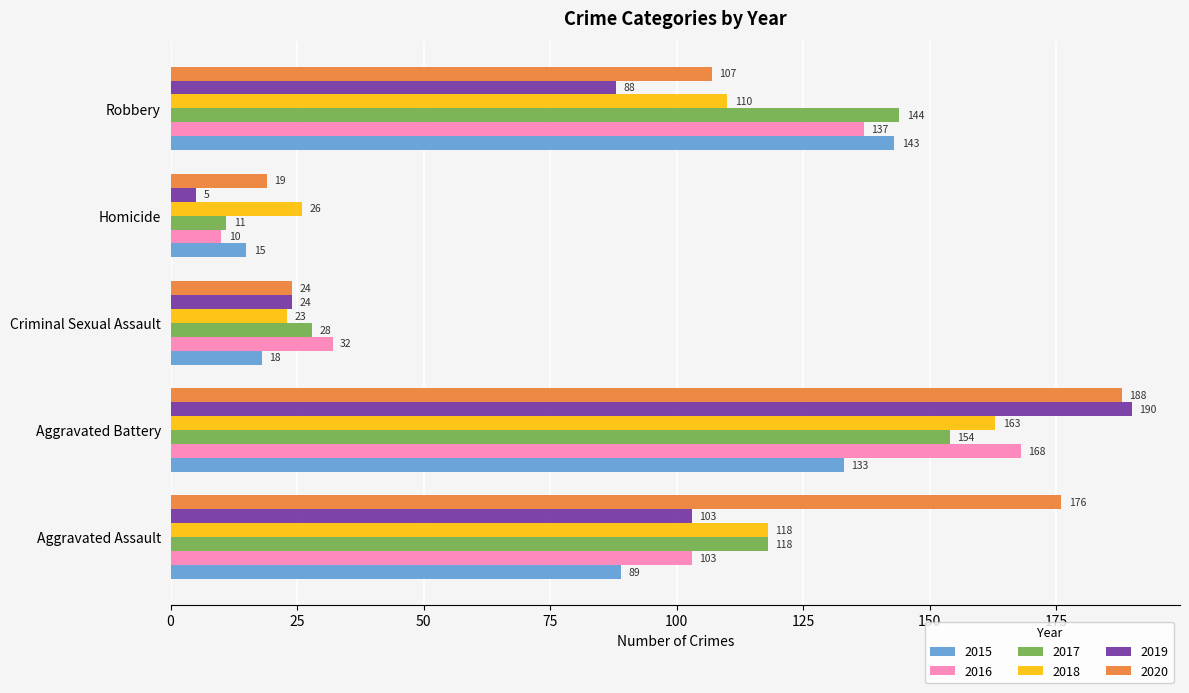

List the labels in order of 2015 value, largest first.

Robbery, Aggravated Battery, Aggravated Assault, Criminal Sexual Assault, Homicide